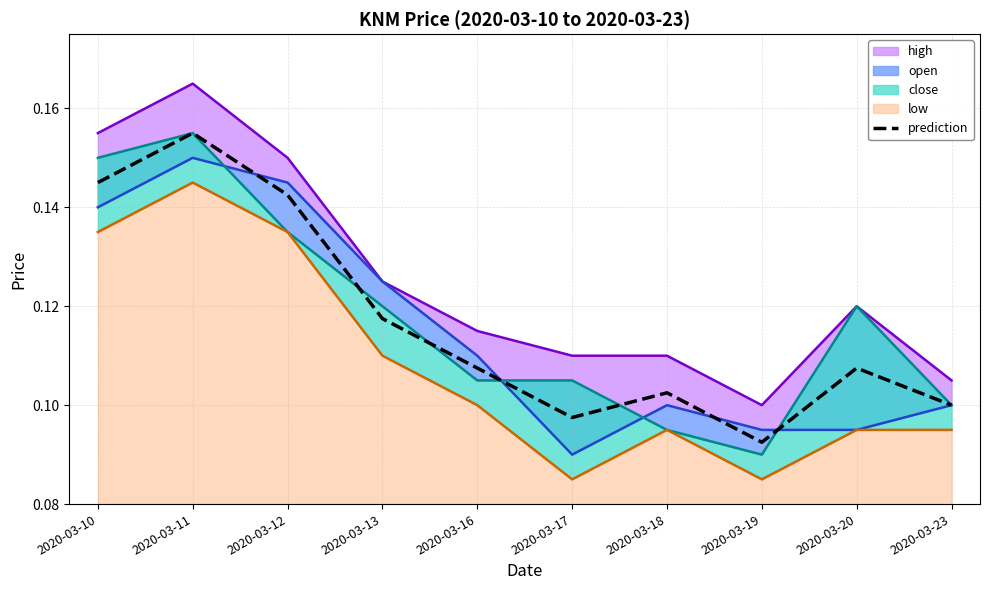

How many interior local peaks (higher than both neighbors) does the data have?

3